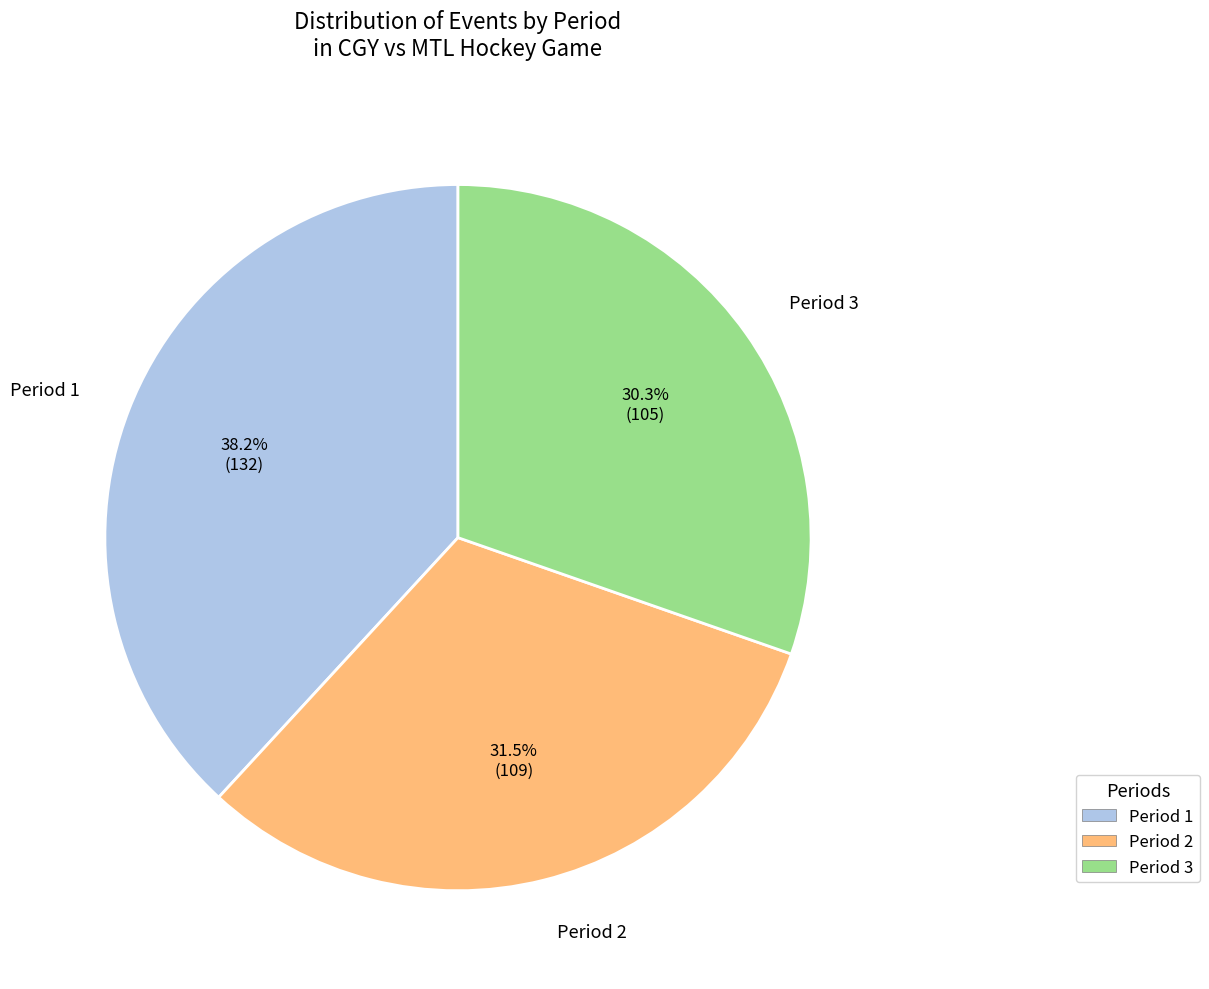

Is there a majority slice in this chart?

No